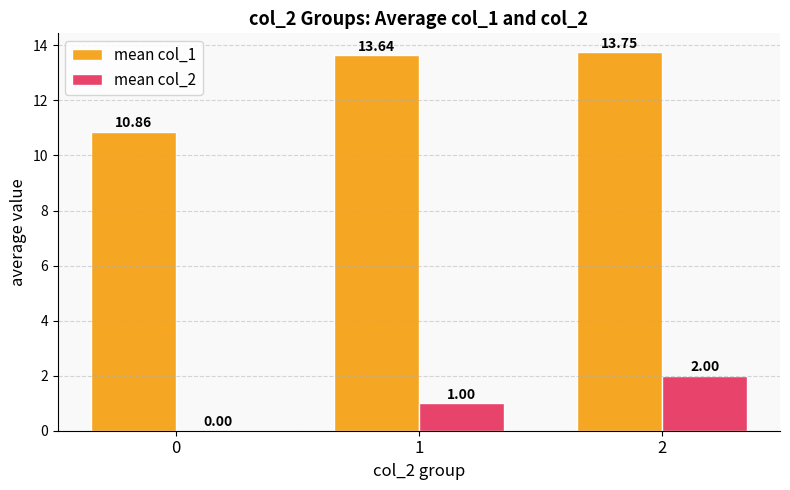

At which label does mean col_1 first exceed 13?

1